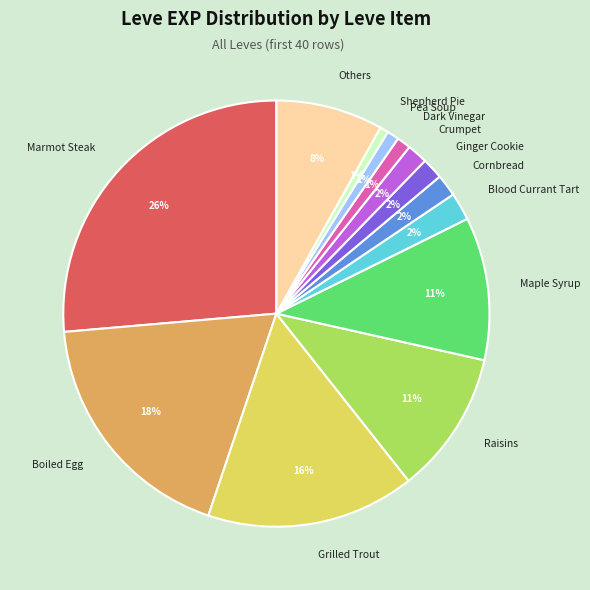

Is it true that Blood Currant Tart is 2% of the pie?

True